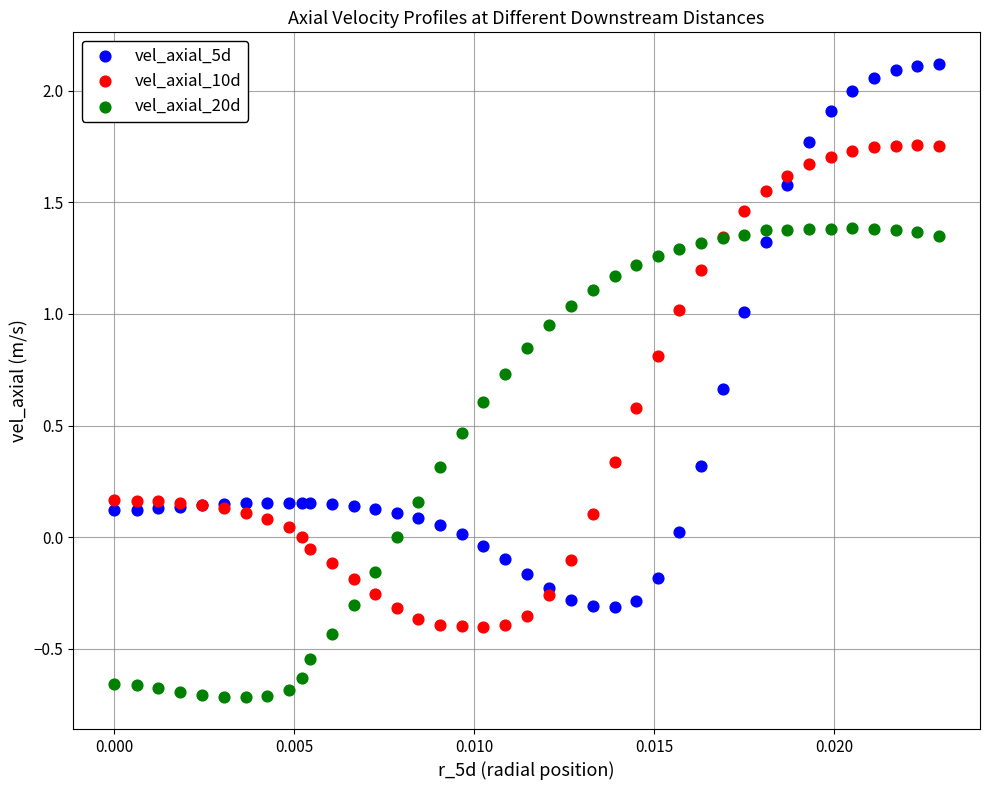

Which series reaches the maximum Y coordinate?

vel_axial_5d